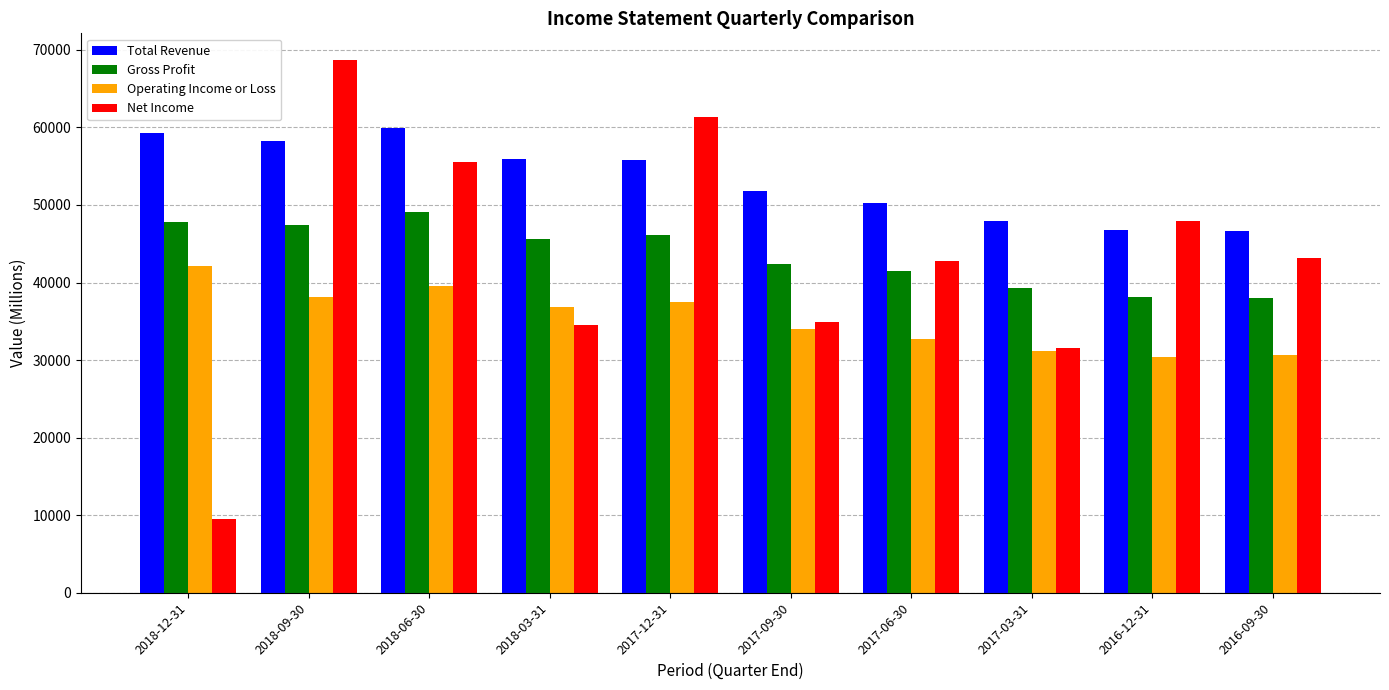

Are the bars grouped side by side (vs. stacked)?

Yes